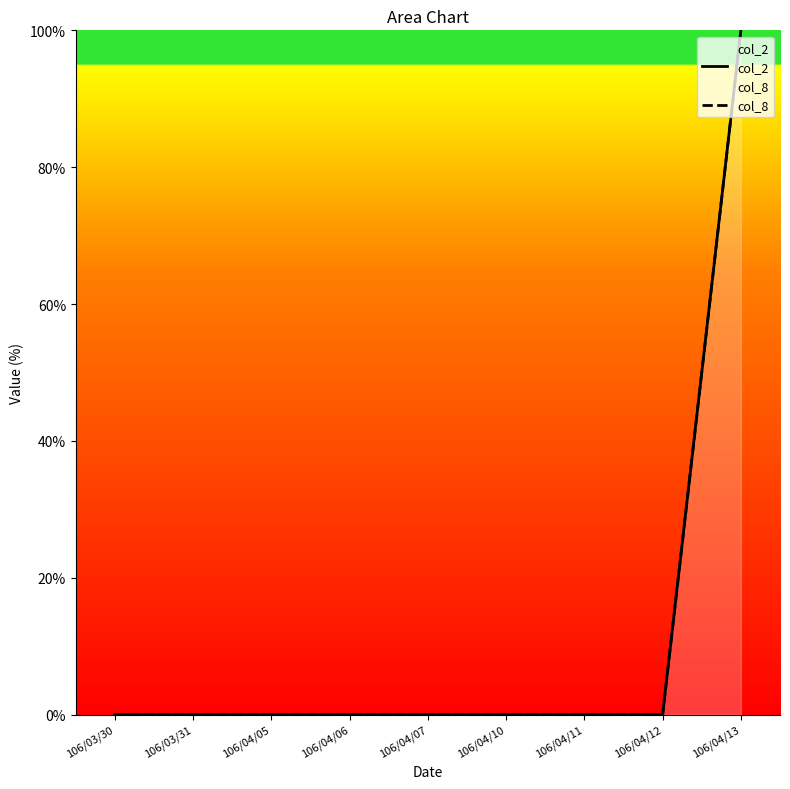

What is the sum of all col_8 values?

100